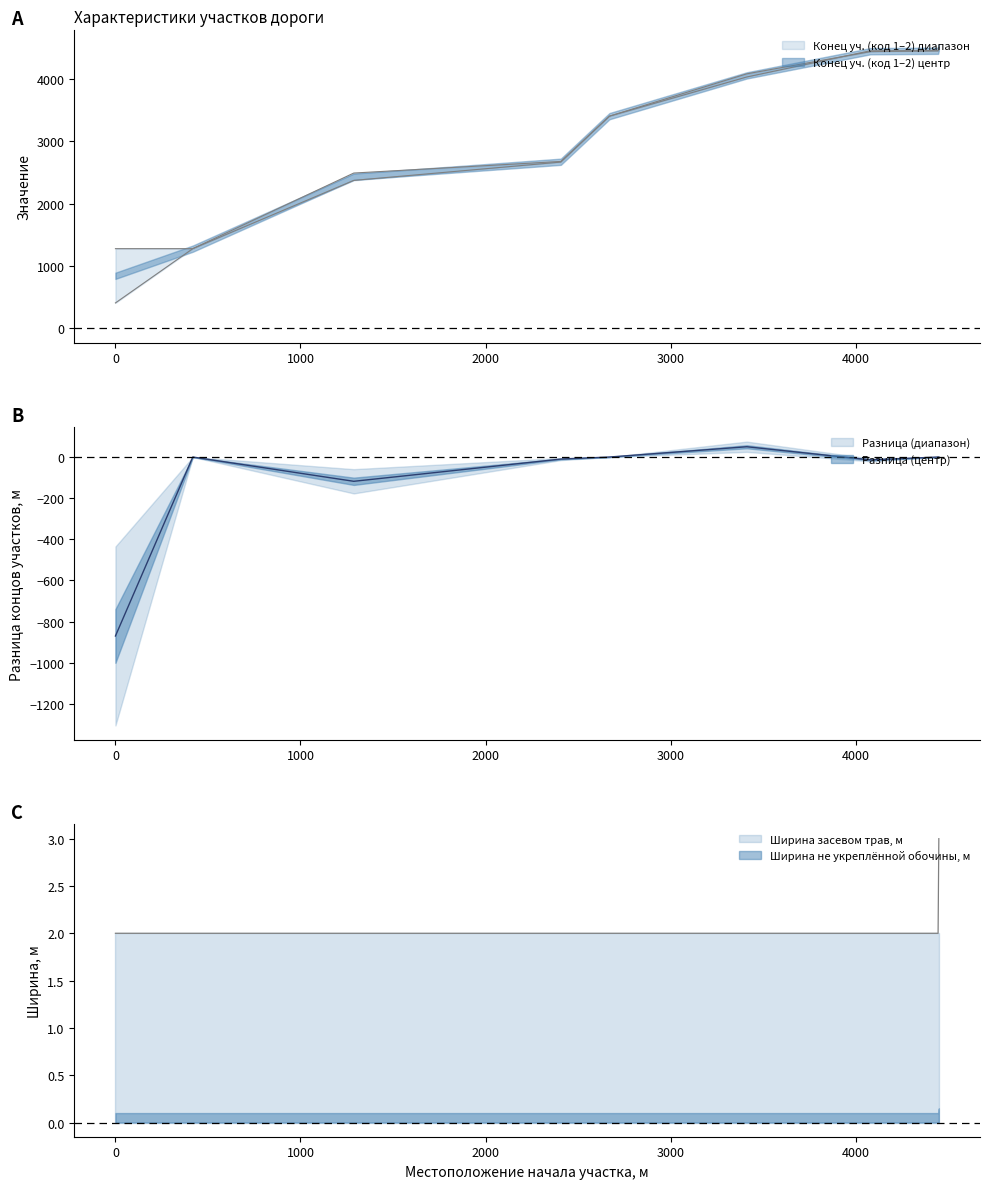

At which category does the chart reach its peak across all series?

4450